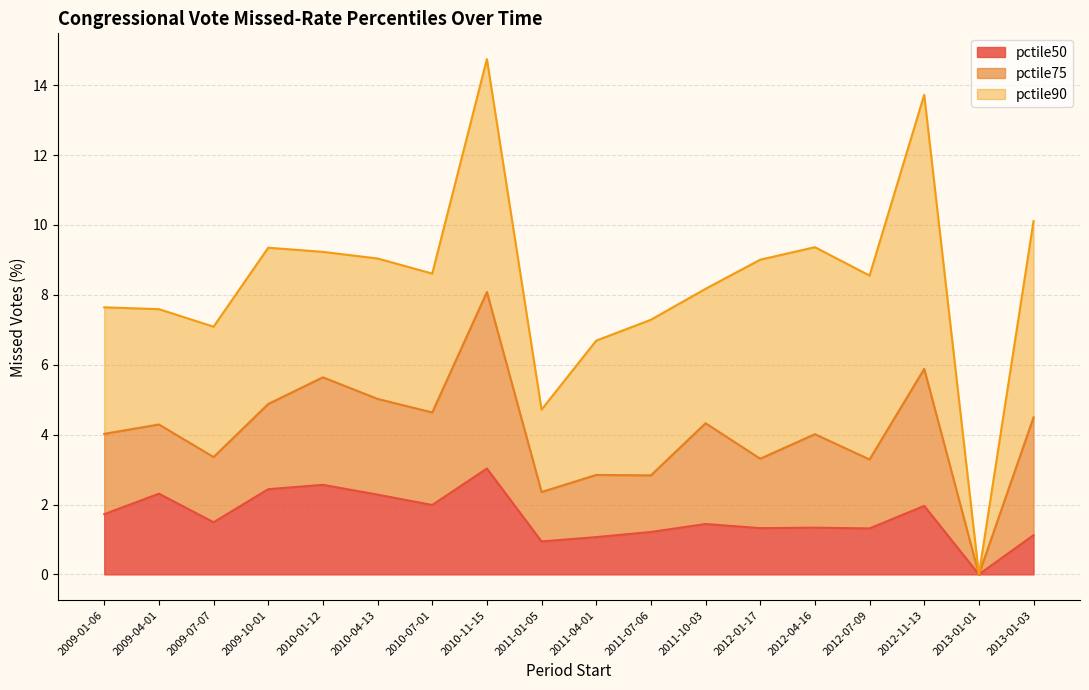

What is the sum of the pctile50 values at 2011-04-01 and 2010-01-12?

3.6